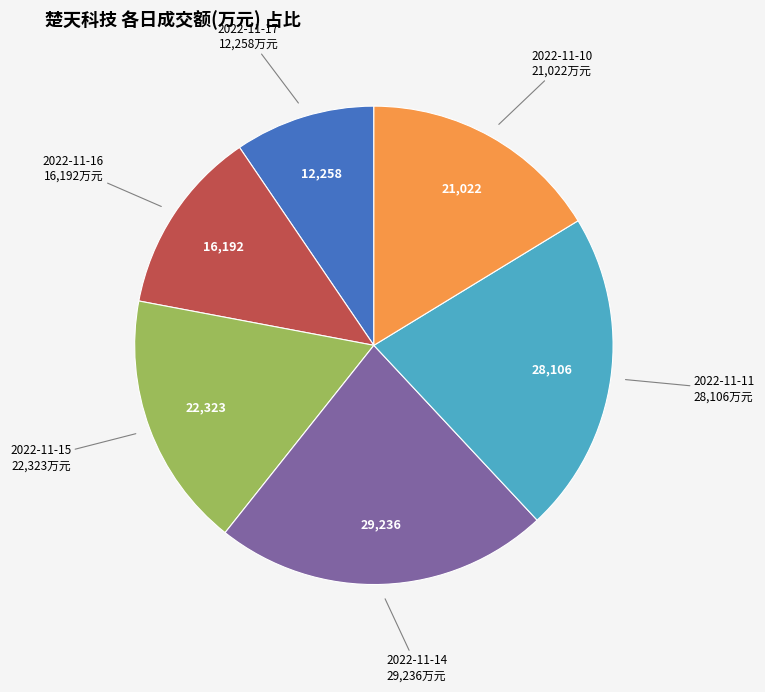

Is it true that 2022-11-15 is 9% of the pie?

False